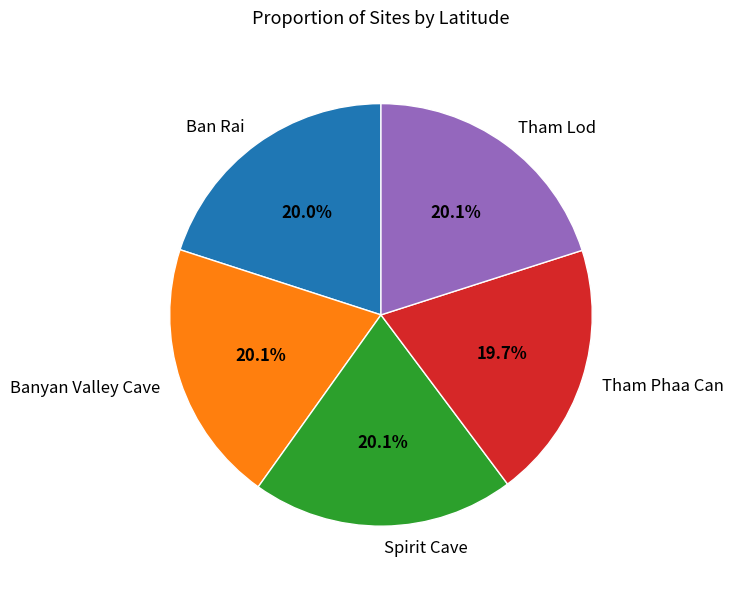

Approximately how many times larger is the value at Spirit Cave compared to Ban Rai?

1.0